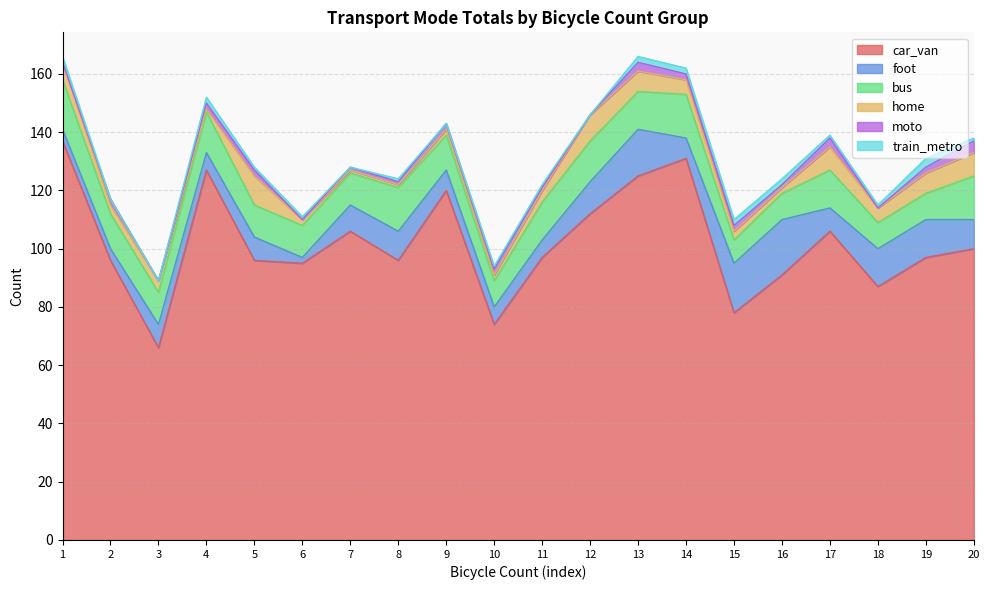

True or false: foot and train_metro intersect in this chart.

False